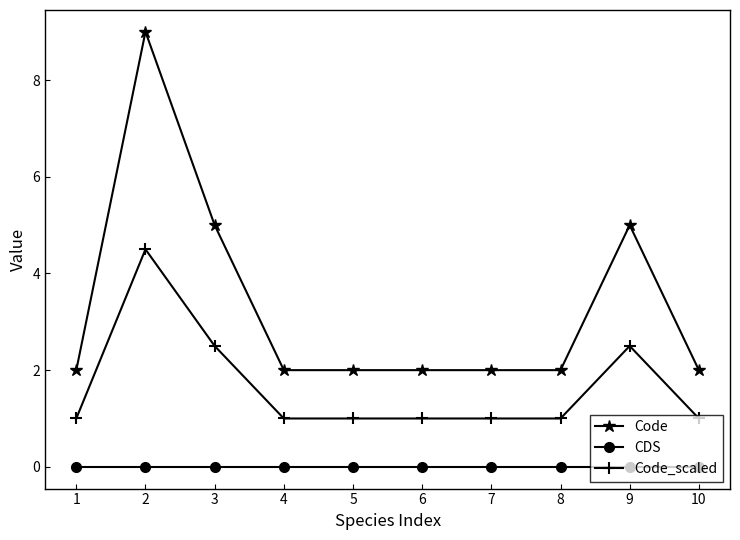

What is the minimum value for Code_scaled?

1.0